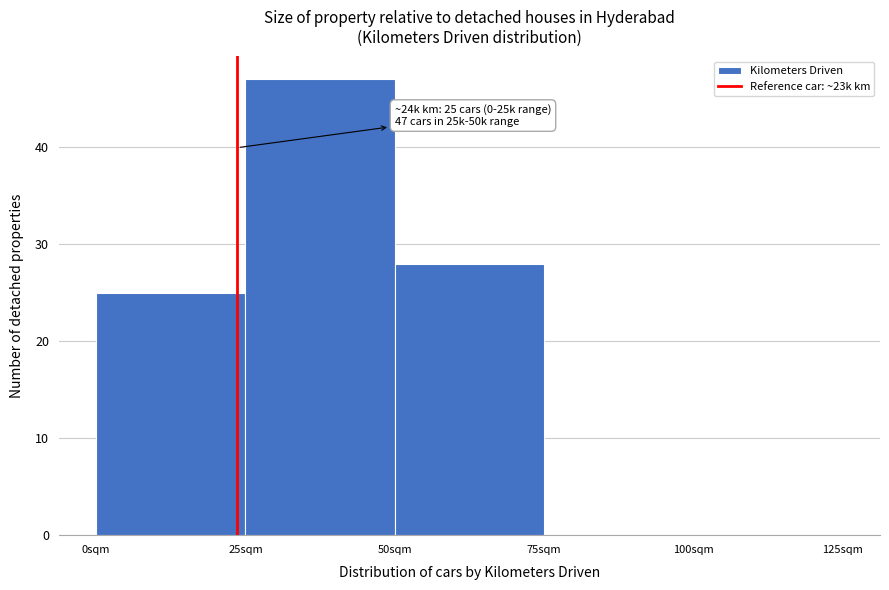

Reading right to left, extract all data points from this chart.

100sqm=0	75sqm=0	50sqm=28	25sqm=47	0sqm=25